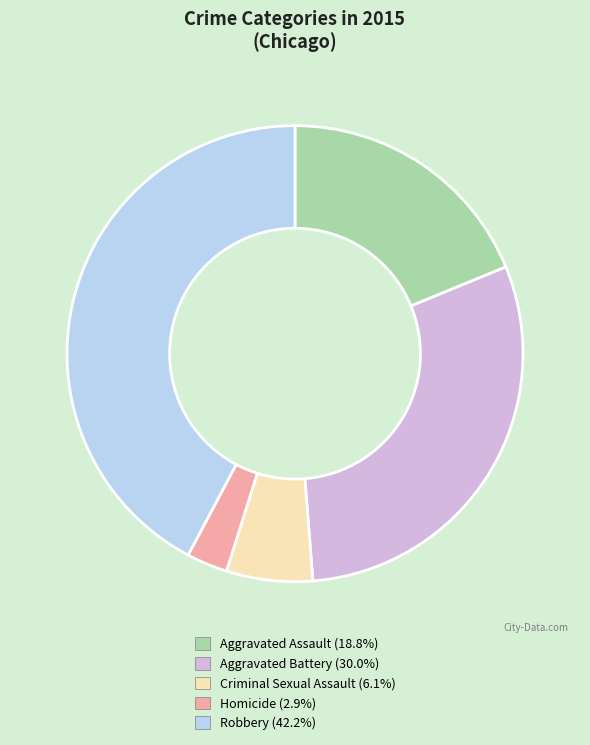

Count the number of slices in the pie.

5